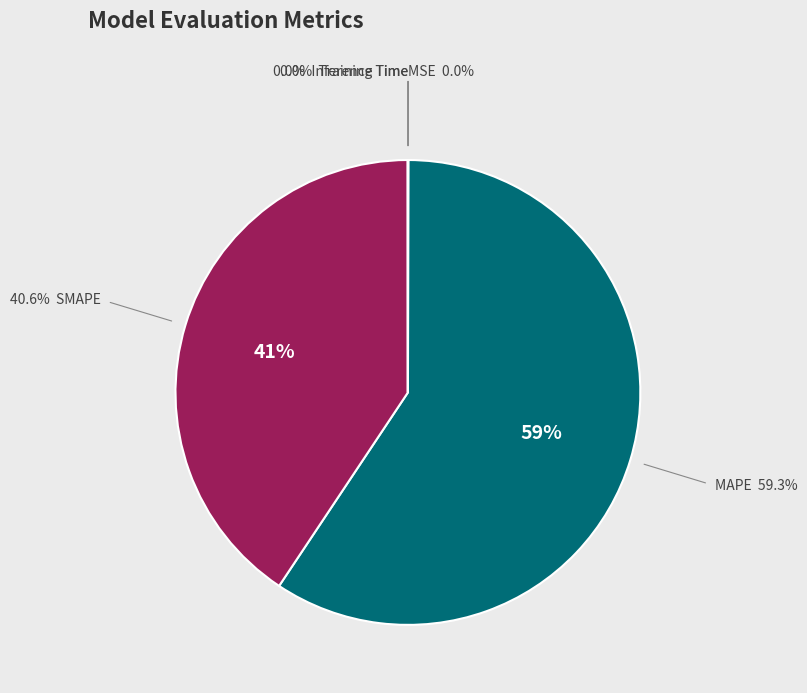

Does any single category account for the majority?

Yes